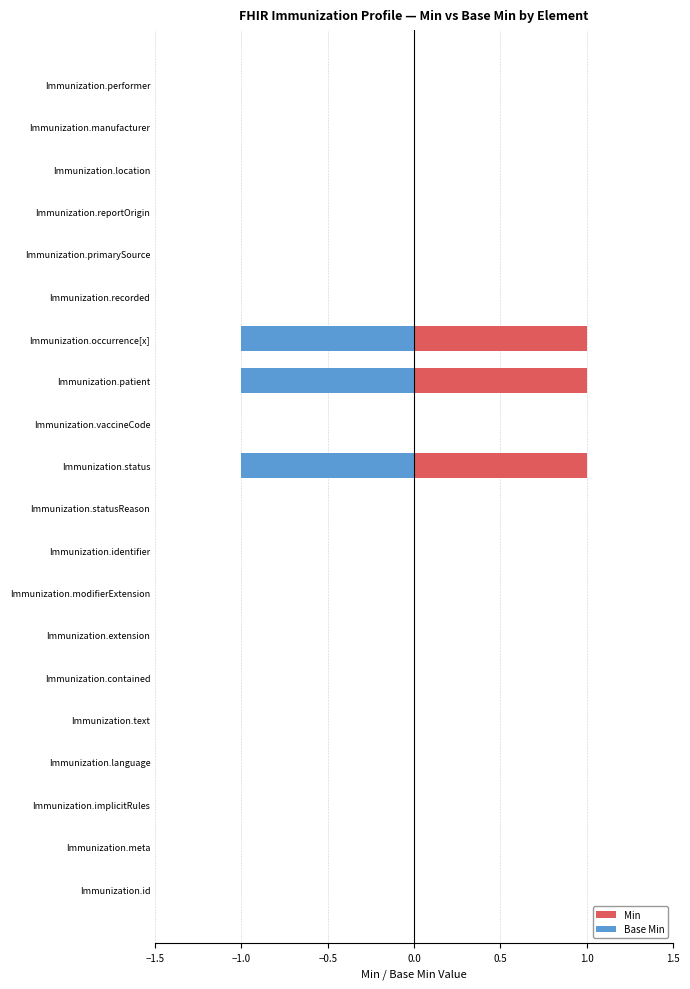

Does the chart contain stacked bars?

No